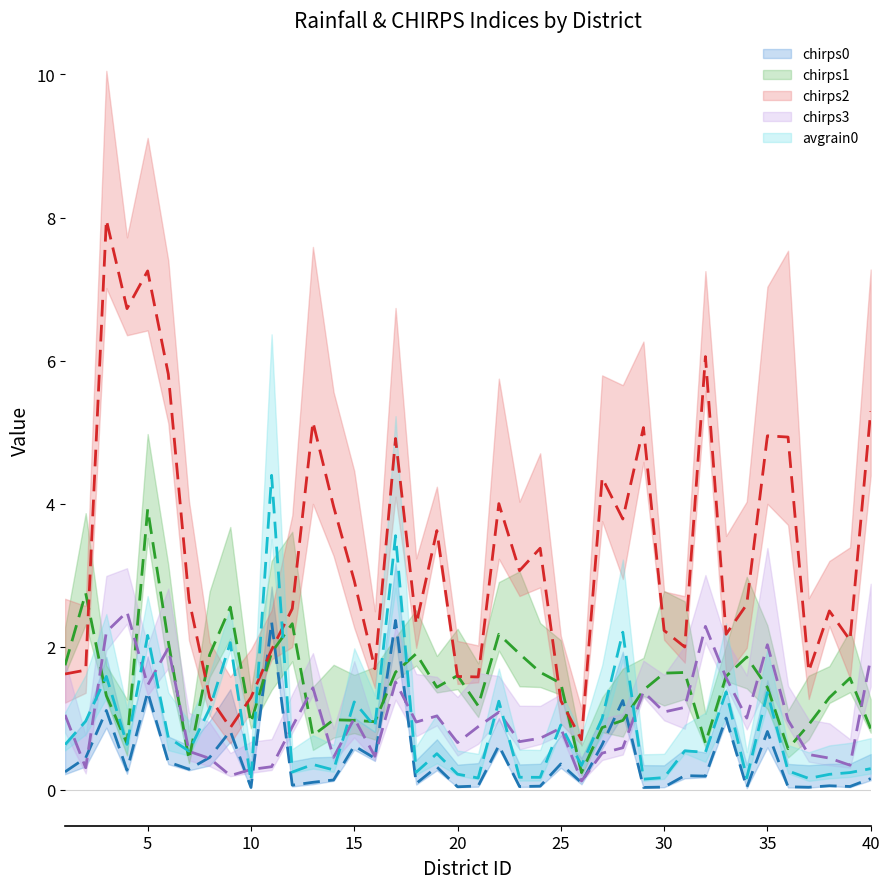

The value of chirps0 at 8 is 0.5. True or false?

True